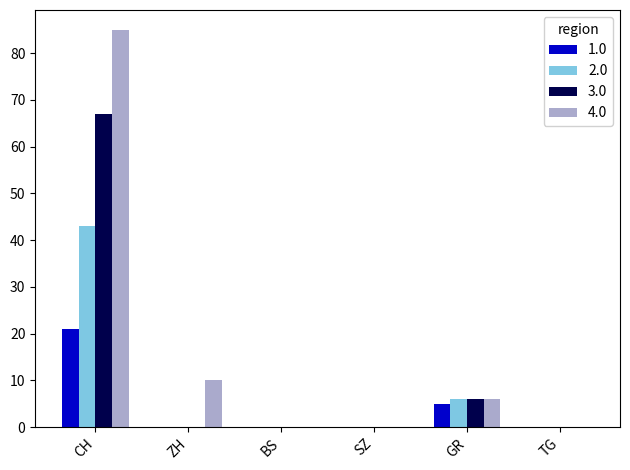

Where is 4.0 nearest to the value 42?

ZH